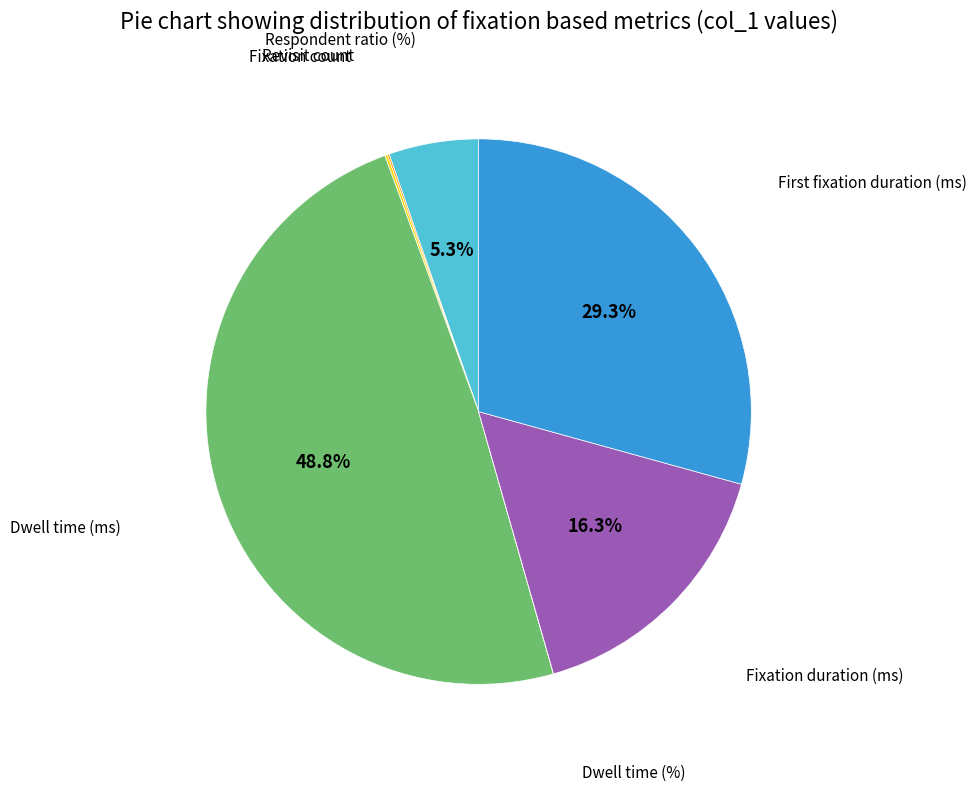

Is there any slice that represents more than half of the pie?

No